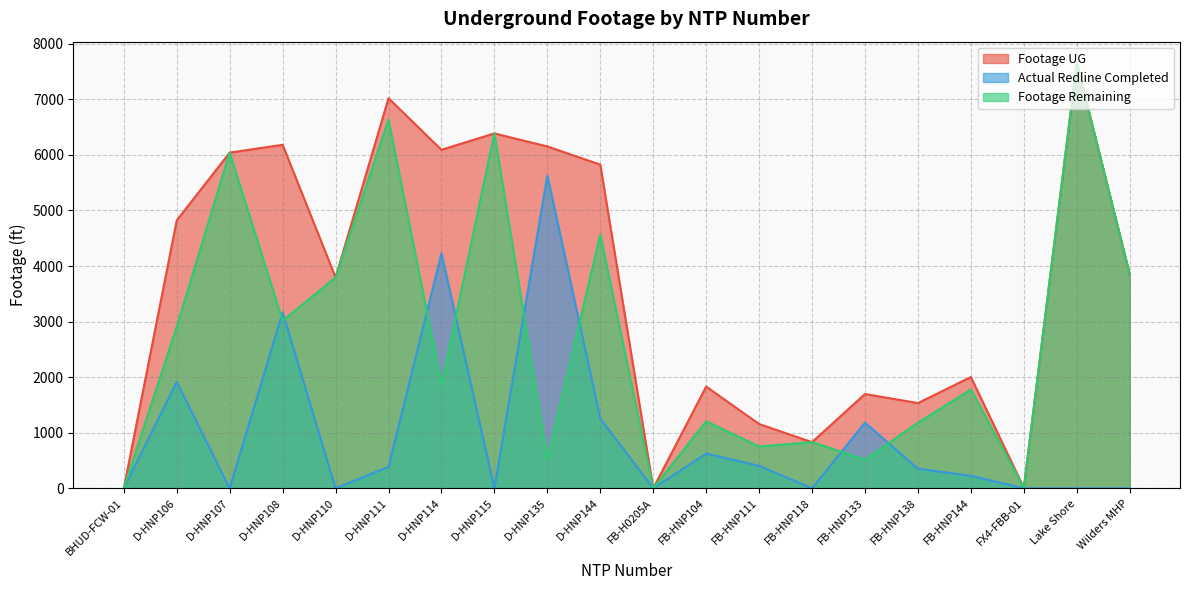

Does the chart display data point markers on the line(s)?

No